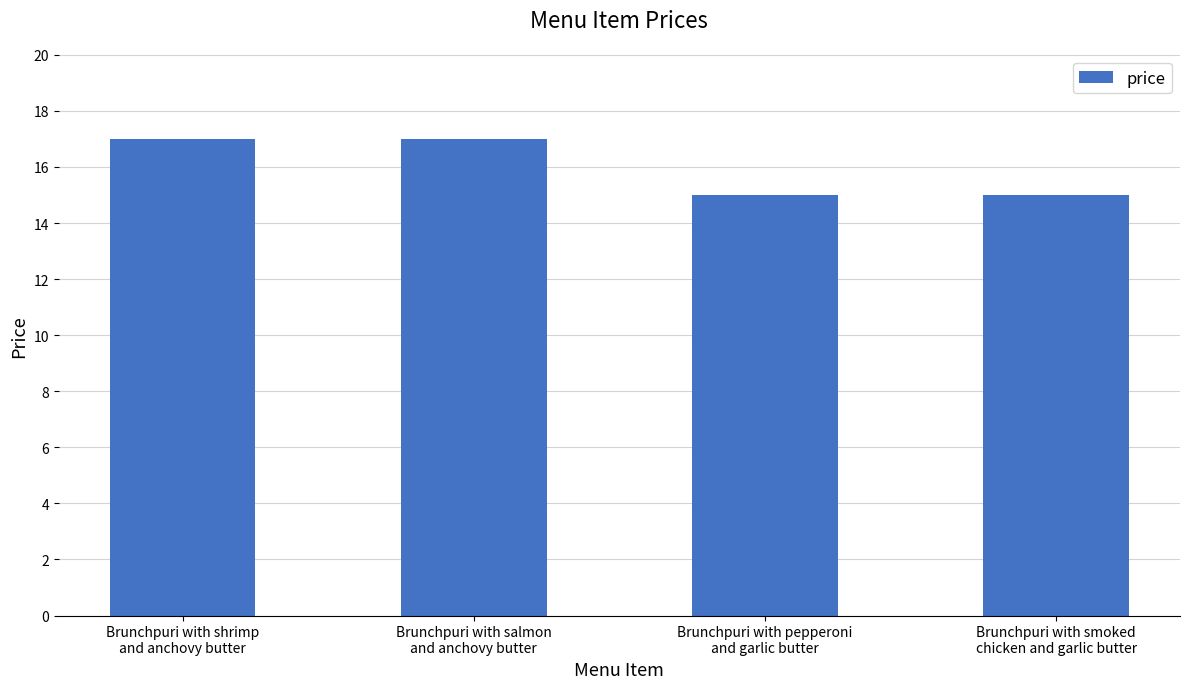

What is the sum of all values?

64